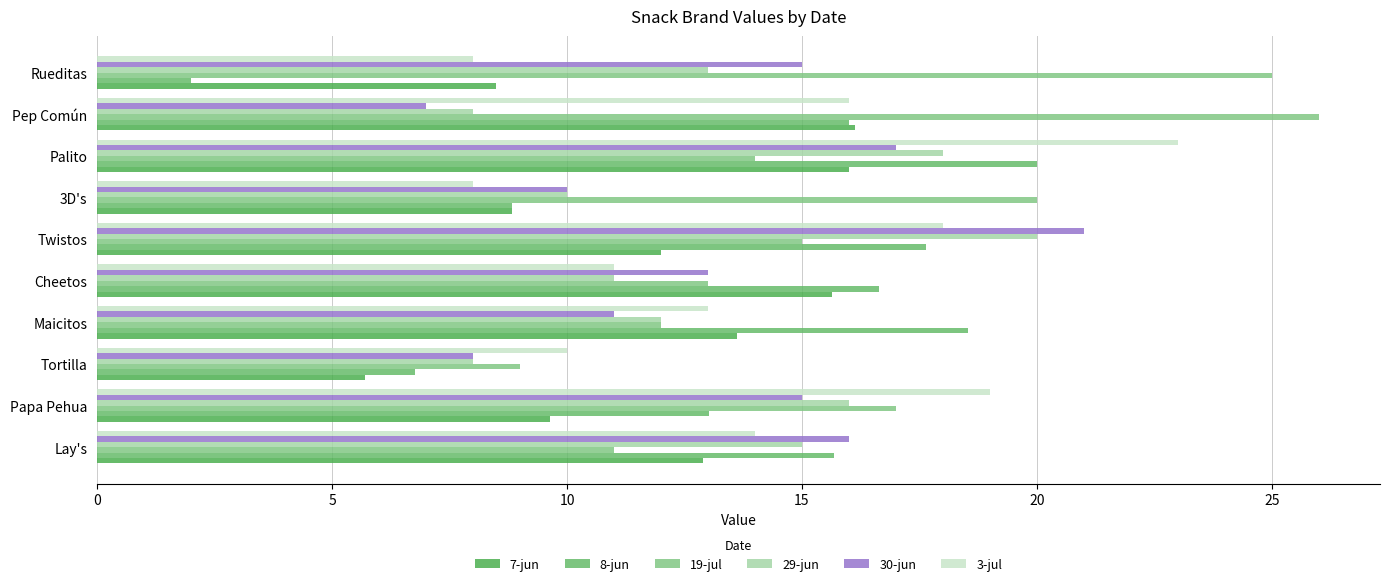

What is the minimum value for 19-jul?

9.0